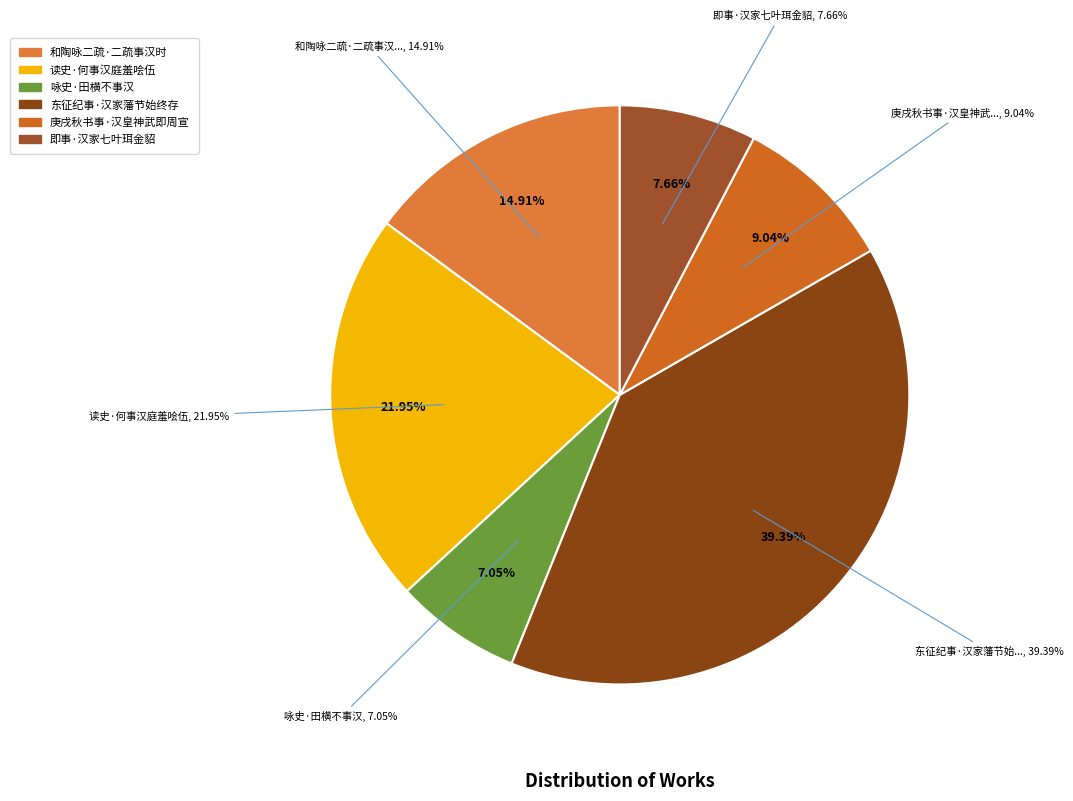

Is 即事·汉家七叶珥金貂 the majority of the pie?

No